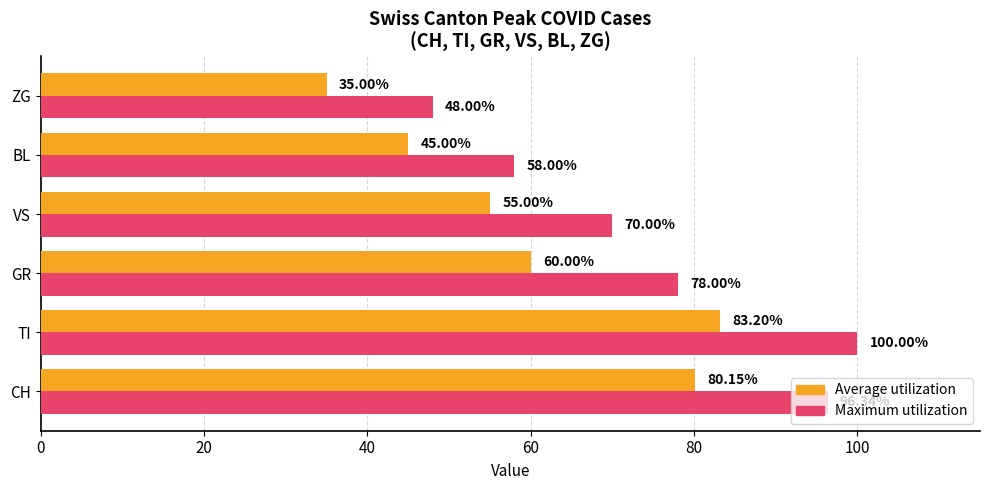

What is the difference between the highest and lowest values at BL?

13.0